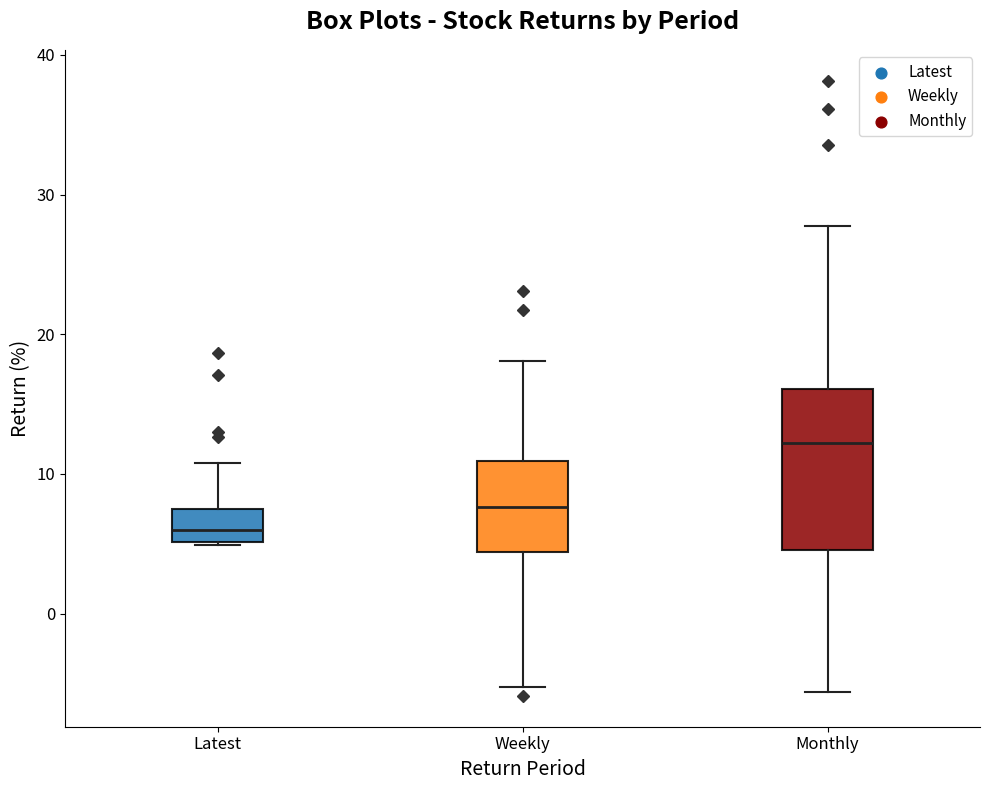

Where does the upper whisker of the box for Latest end on the y-axis? The values are not printed on the chart, so give them approximately, as read against the axis.

11